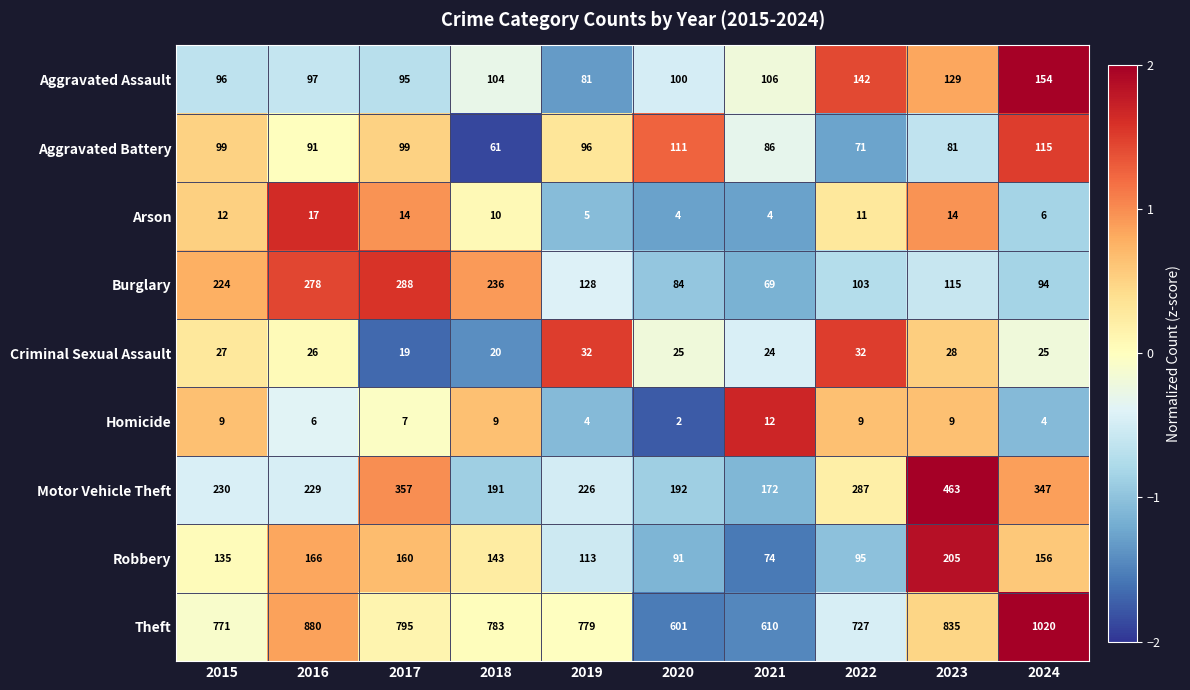

The Aggravated Battery series shows 96 at 2019. True or false?

True